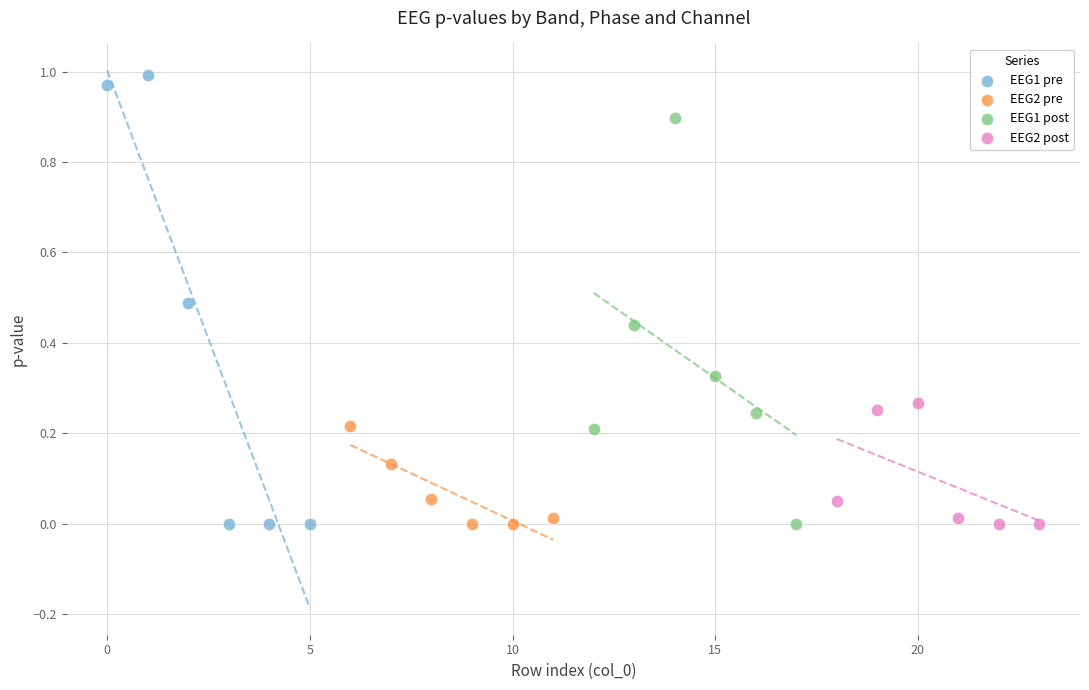

Which series has the largest Y range (max minus min)?

EEG1 pre